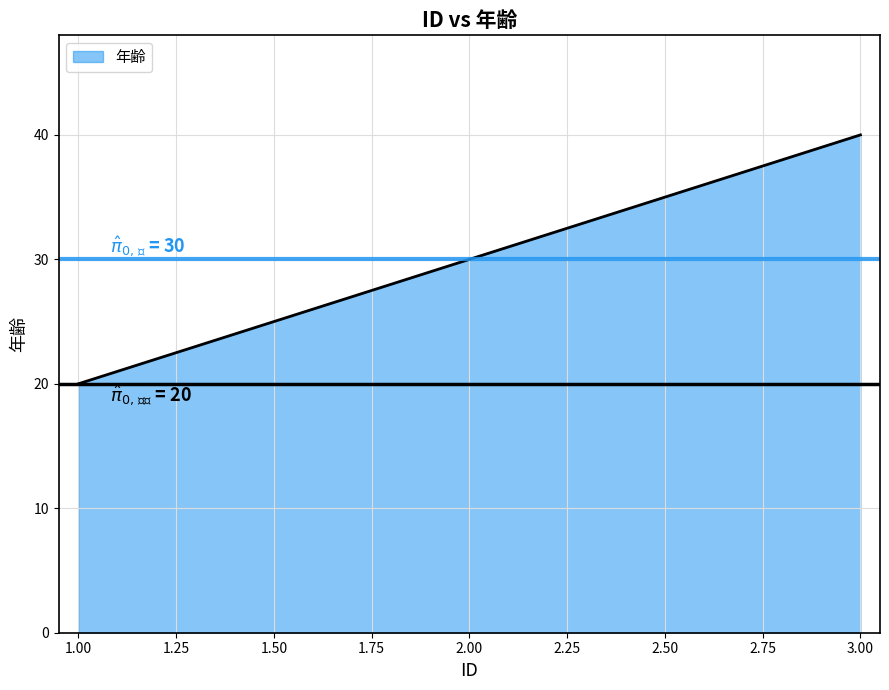

What is the difference between the maximum and minimum values?

20.0